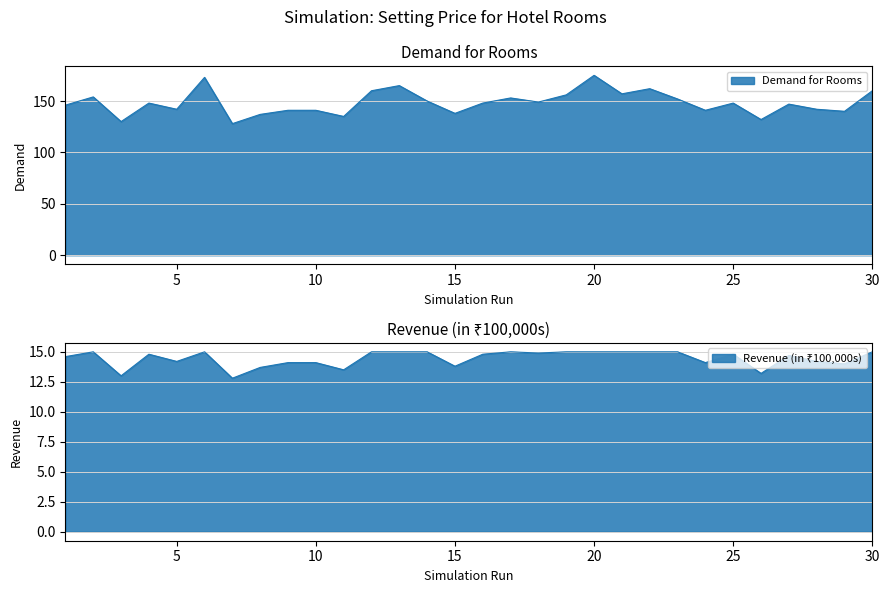

List the series in order of their peak value, lowest first.

Revenue (in 100000s), Demand for Rooms